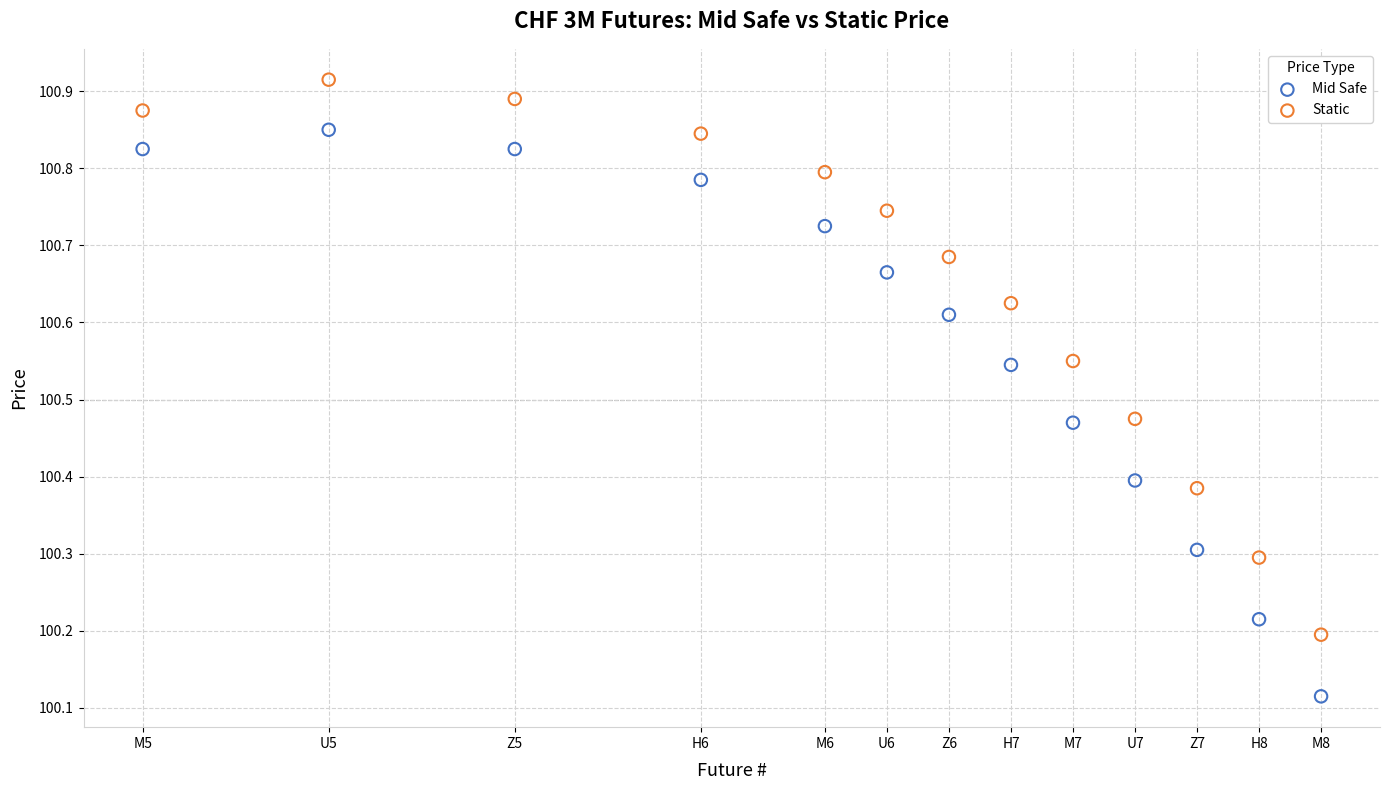

What are all the series names shown in the legend?

Mid Safe, Static